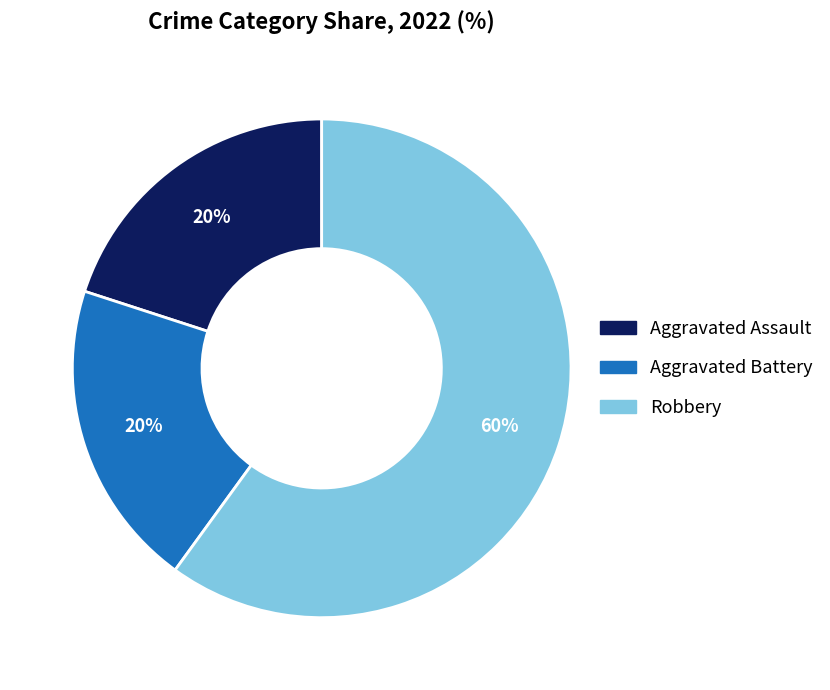

Which slice is the largest?

Robbery